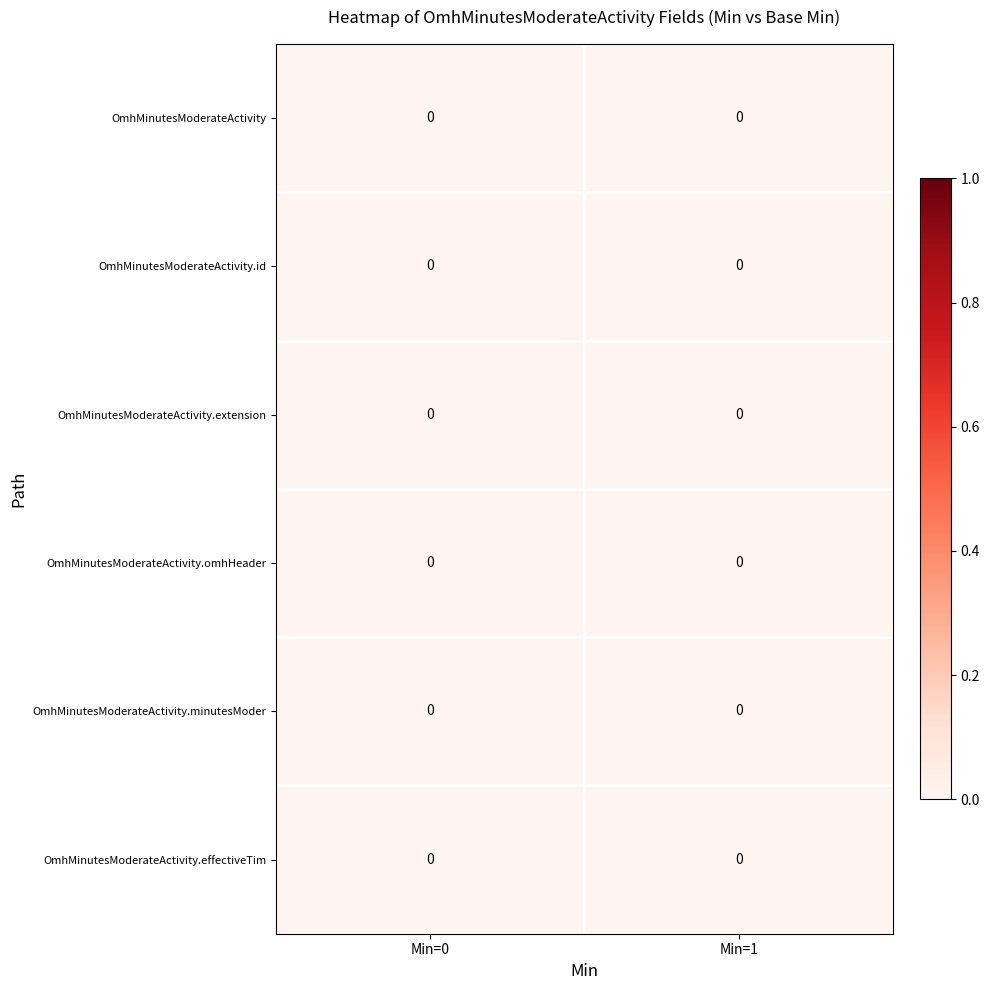

Rank the series at 3 from lowest to highest value.

OmhMinutesModerateActivity, OmhMinutesModerateActivity.id, OmhMinutesModerateActivity.extension, OmhMinutesModerateActivity.omhHeader, OmhMinutesModerateActivity.minutesModerateActivity, OmhMinutesModerateActivity.effectiveTimeFrame